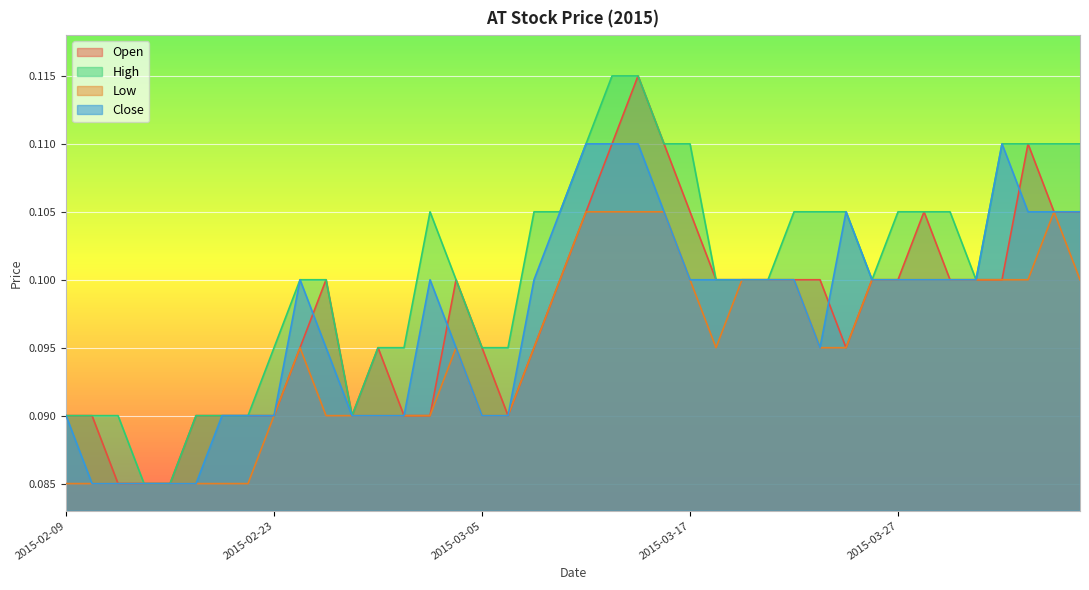

What is the sum of all high values?

4.0